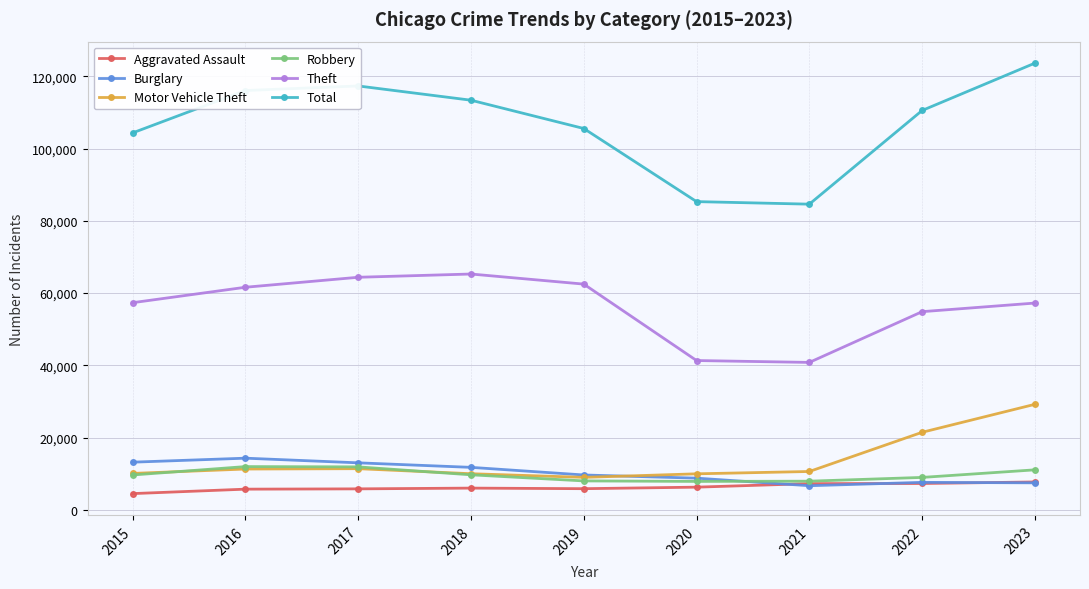

True or false: Total and Burglary cross at least once.

False